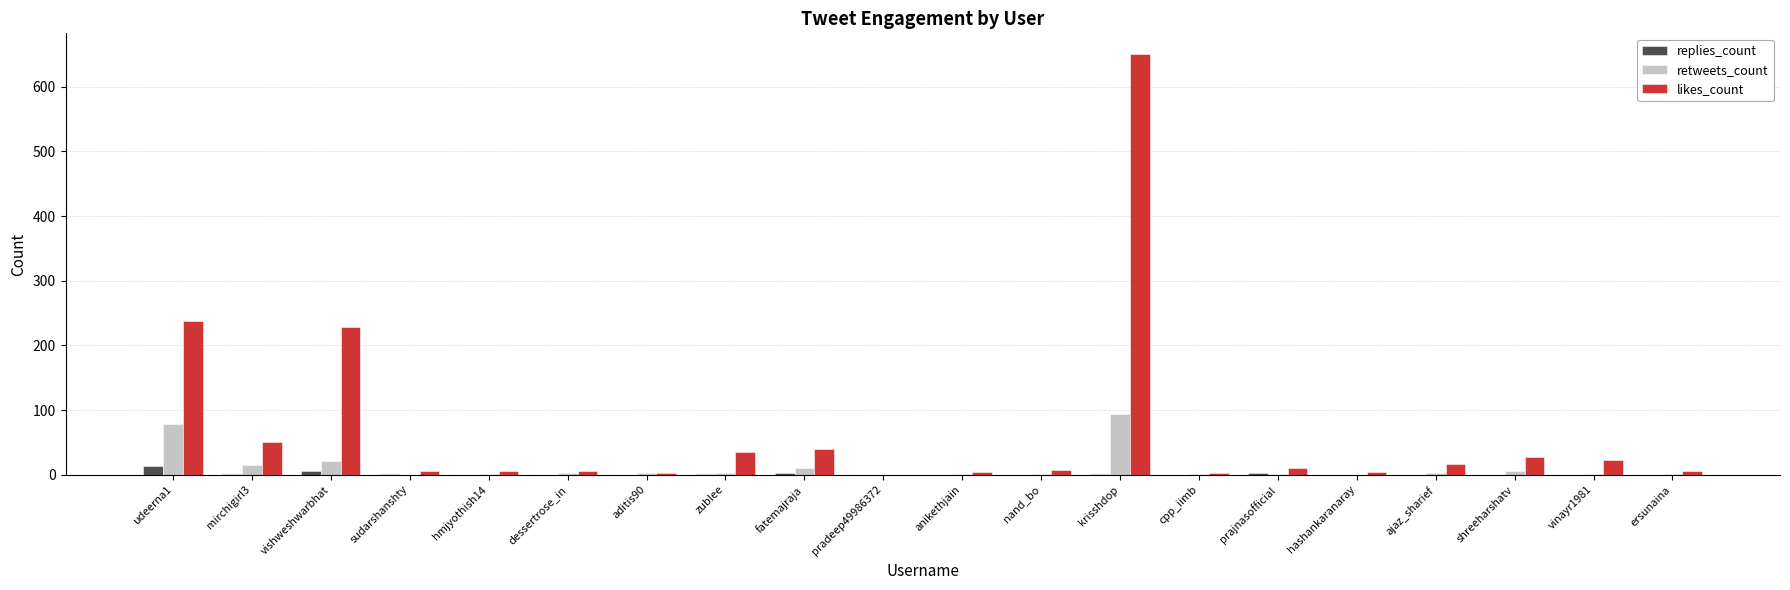

At which label is likes_count closest to 325?

udeerna1